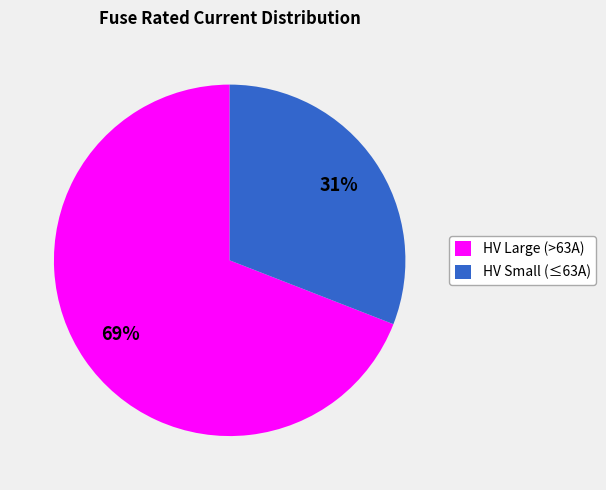

Do HV Large (>63A) and HV Small (≤63A) together represent more than half of the pie?

Yes